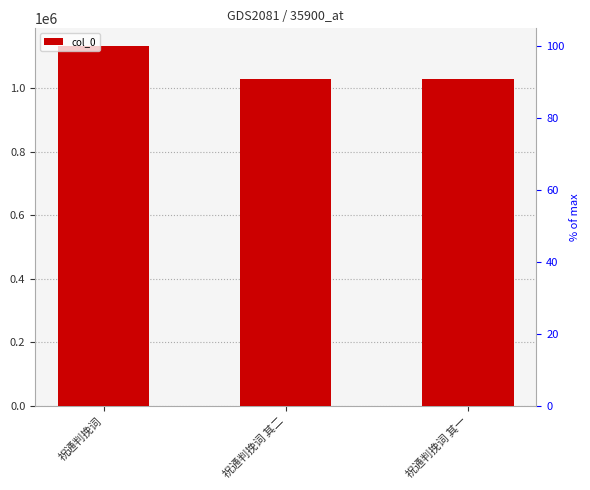

Between 祝通判挽词 and 祝通判挽词 其二, which is larger?

祝通判挽词